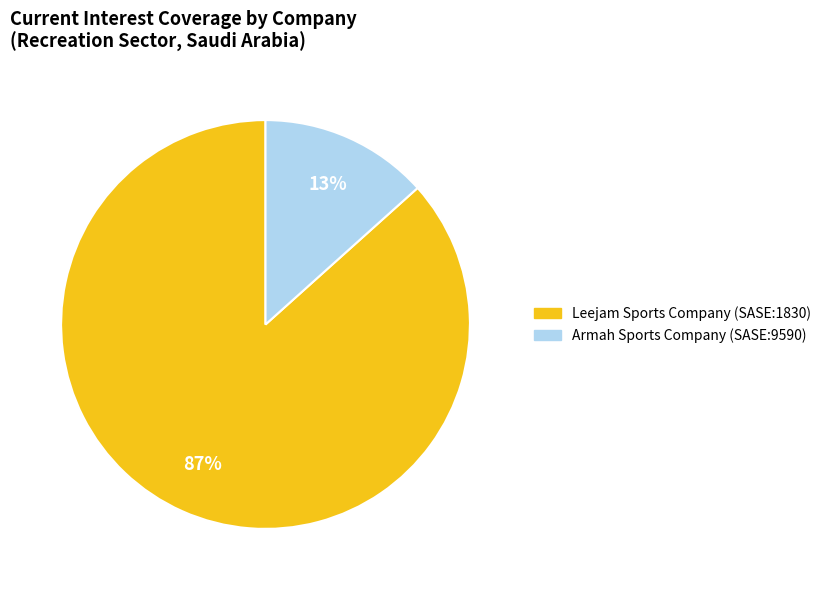

What is the smallest slice in the pie chart?

Armah Sports Company (SASE:9590)